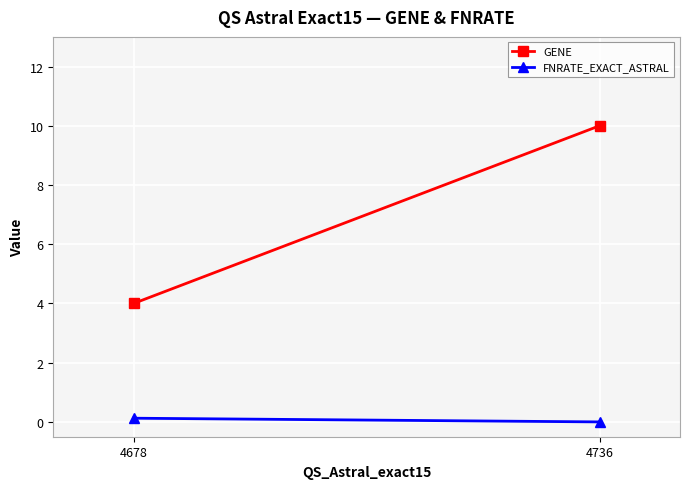

What is the sum of all GENE values?

14.0